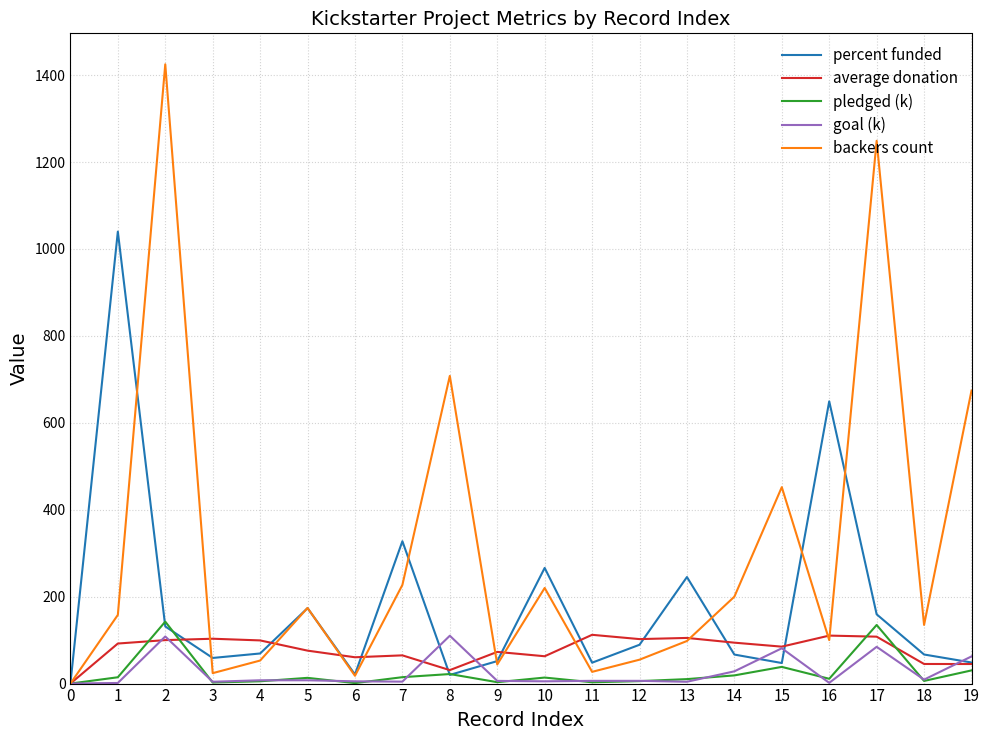

At which category does pledged (k) reach its first local peak?

2